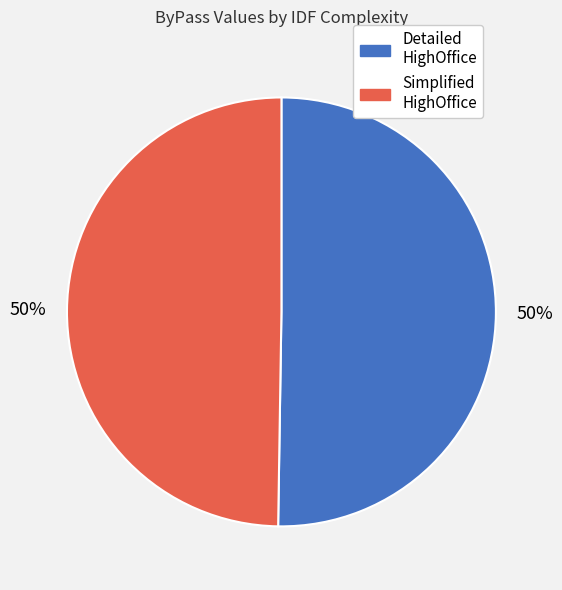

To the nearest percent, what is the combined percentage of Detailed HighOffice and Simplified HighOffice?

100%